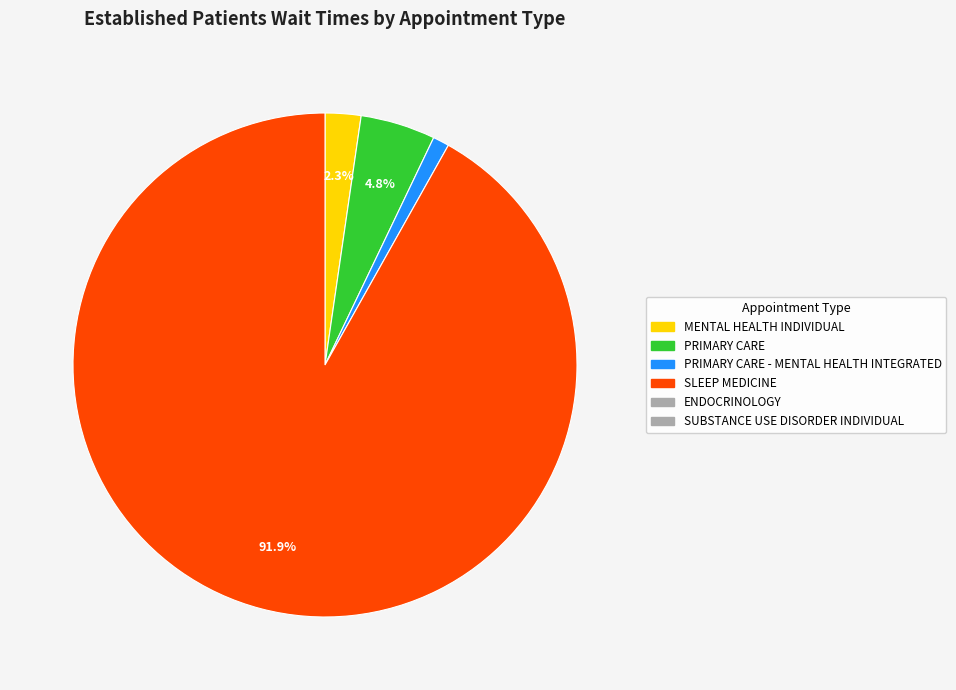

Does any single category account for the majority?

Yes